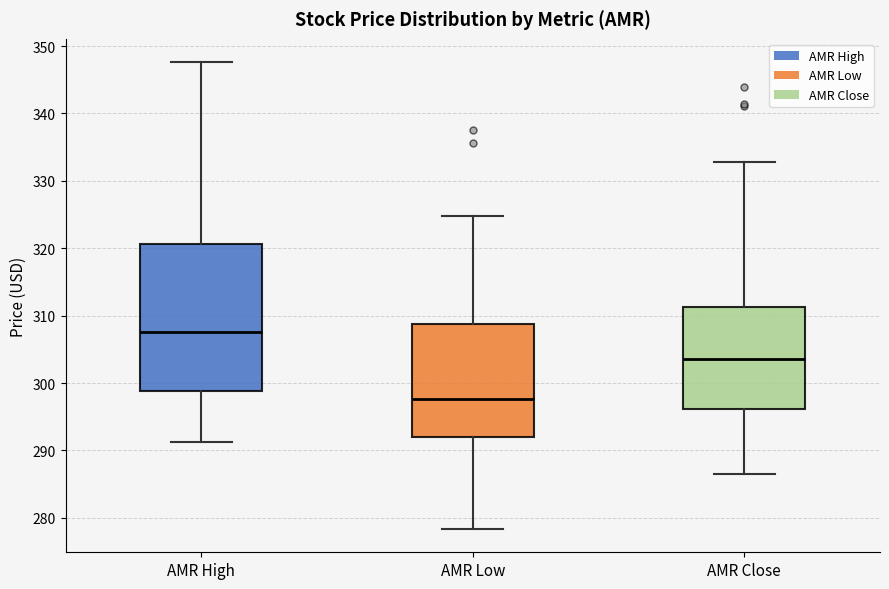

Where does the upper whisker of the box for AMR Close end on the y-axis? The values are not printed on the chart, so give them approximately, as read against the axis.

333